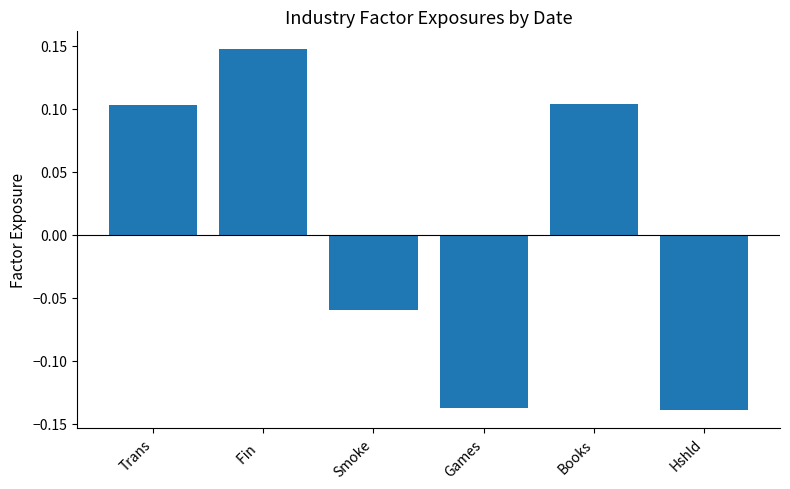

At which category does the chart reach its peak across all series?

Fin  